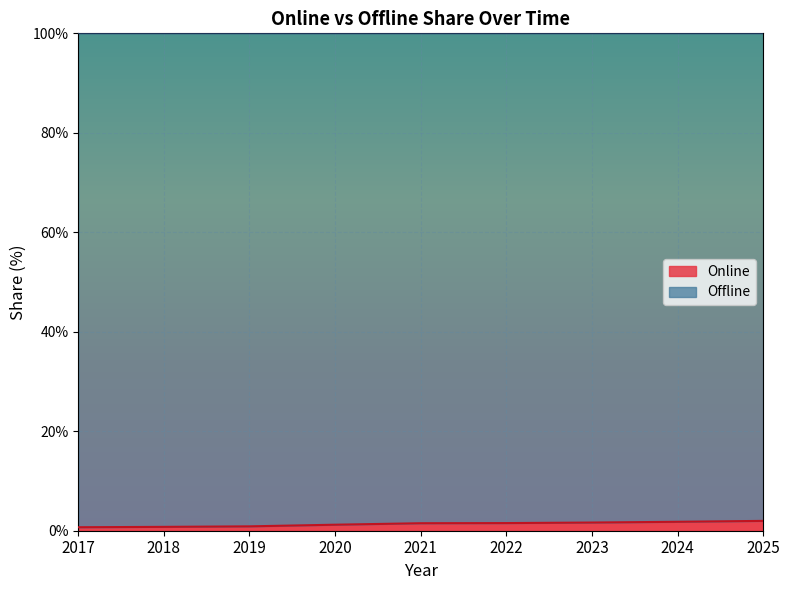

True or false: the data has more than 2 interior local peaks.

False